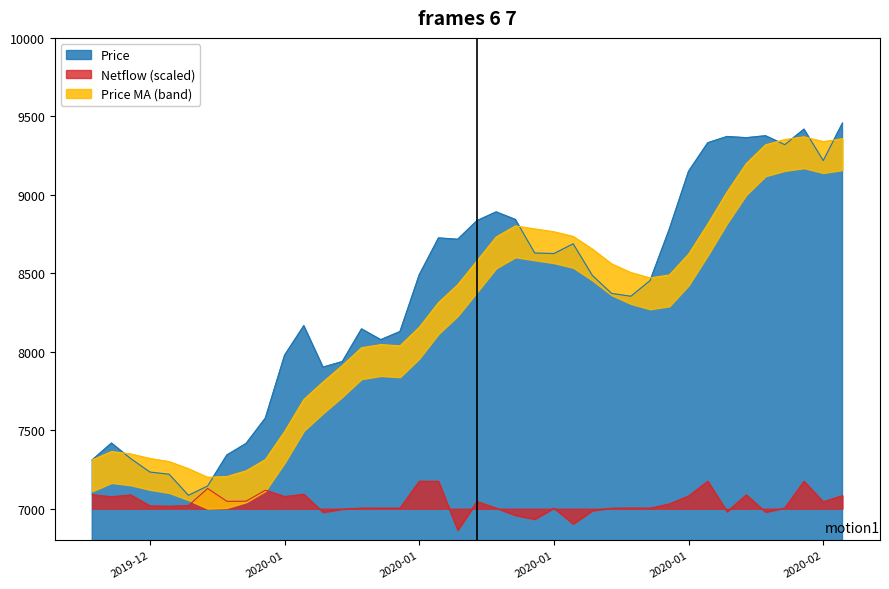

What position from the right is 2020-01-17?

20